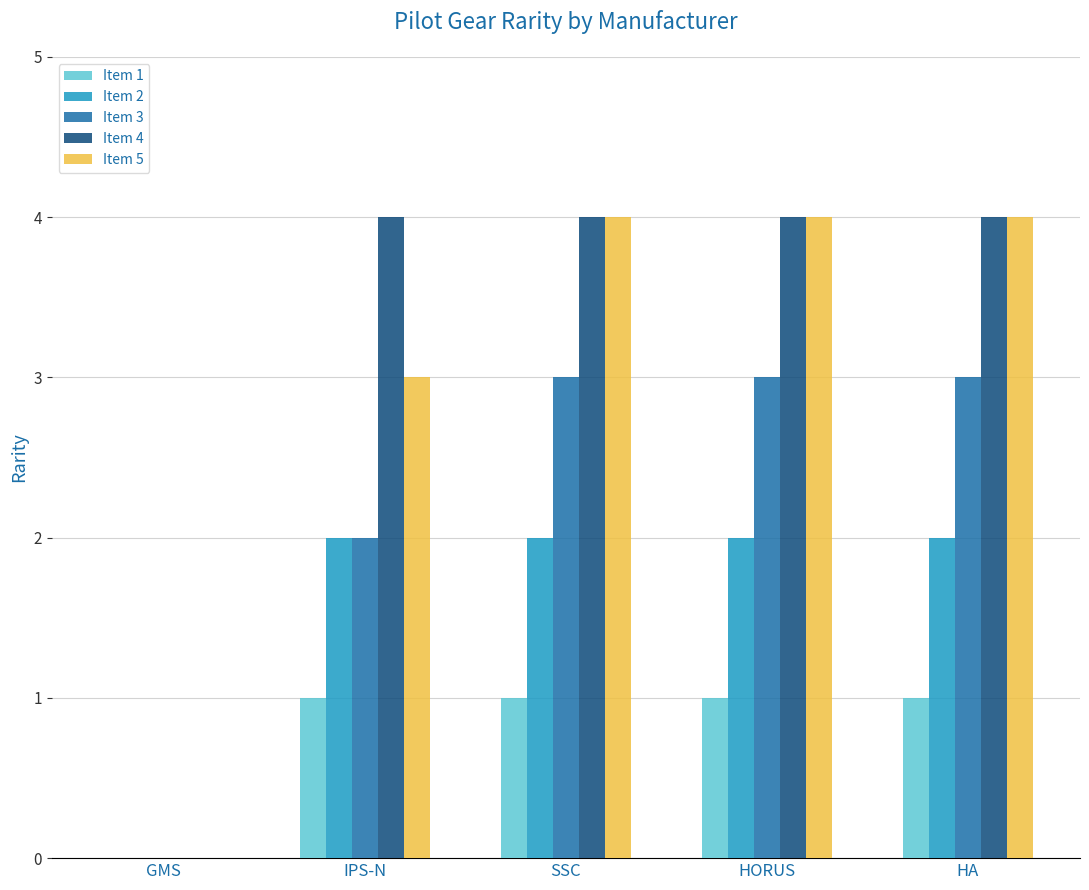

Is the value of Item 4 at HORUS greater than the value of Item 5 at IPS-N?

Yes